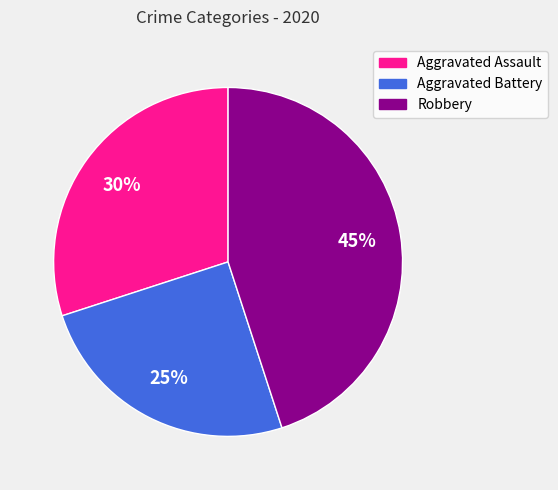

To the nearest percent, what is the difference between the Aggravated Battery and Aggravated Assault slice percentages?

5%